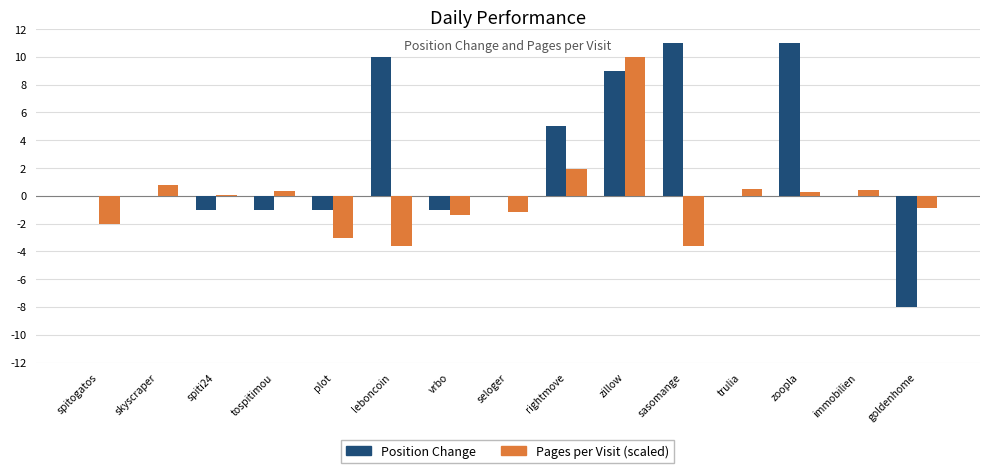

Is it true that Pages per Visit (scaled) equals 3.3 at zillow?

False